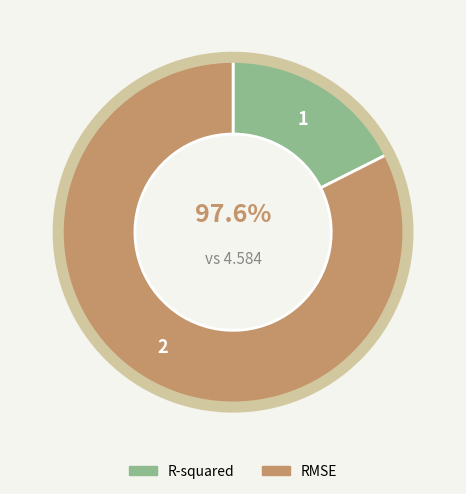

To the nearest percent, what portion does R-squared represent?

18%